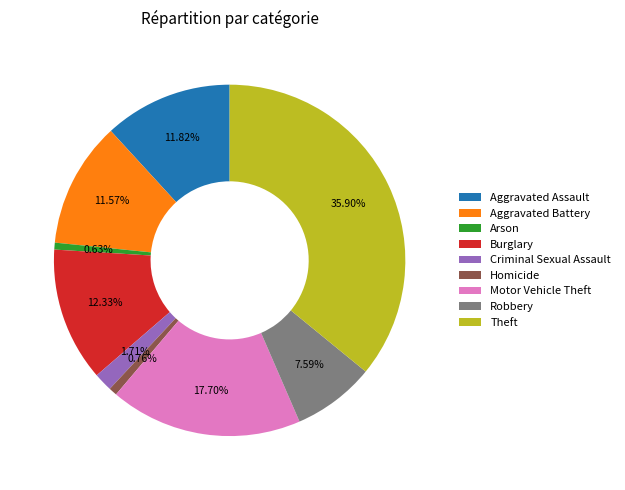

To the nearest percent, what percentage of the pie is Motor Vehicle Theft?

18%